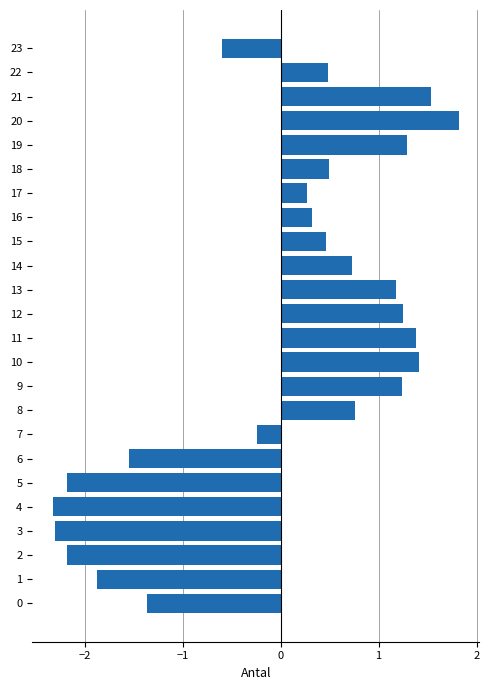

How many distinct data groups are displayed?

1